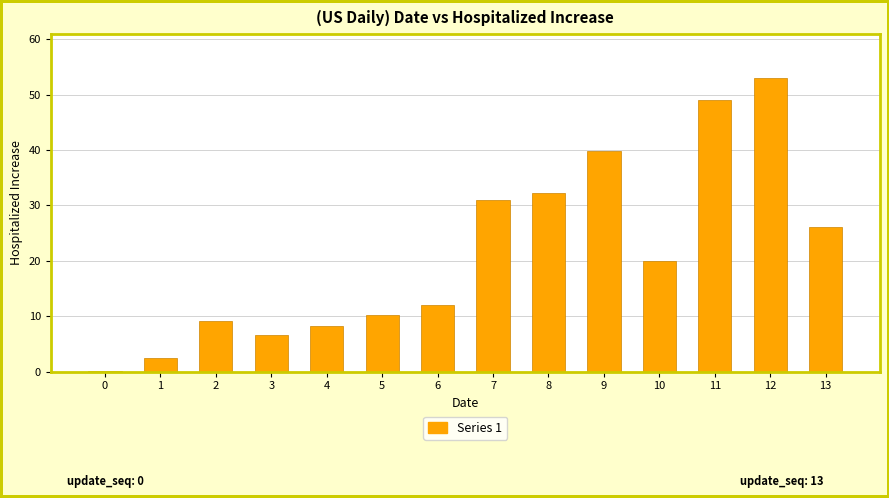

What is the change in value from 8 to 13?

-6.1